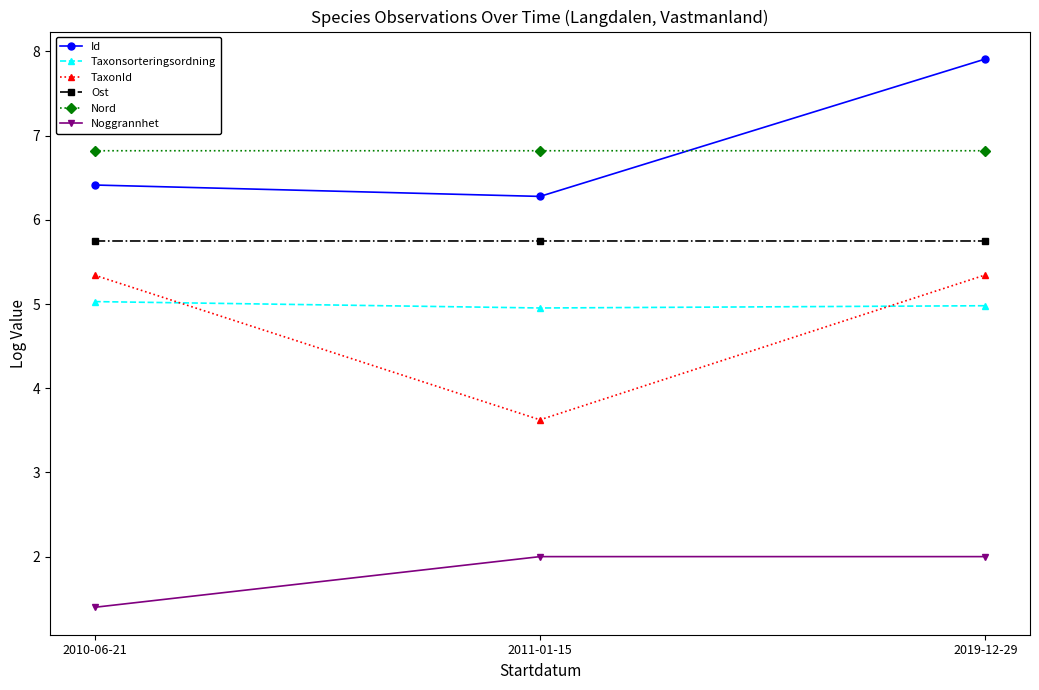

Which series has the widest spread of values?

TaxonId